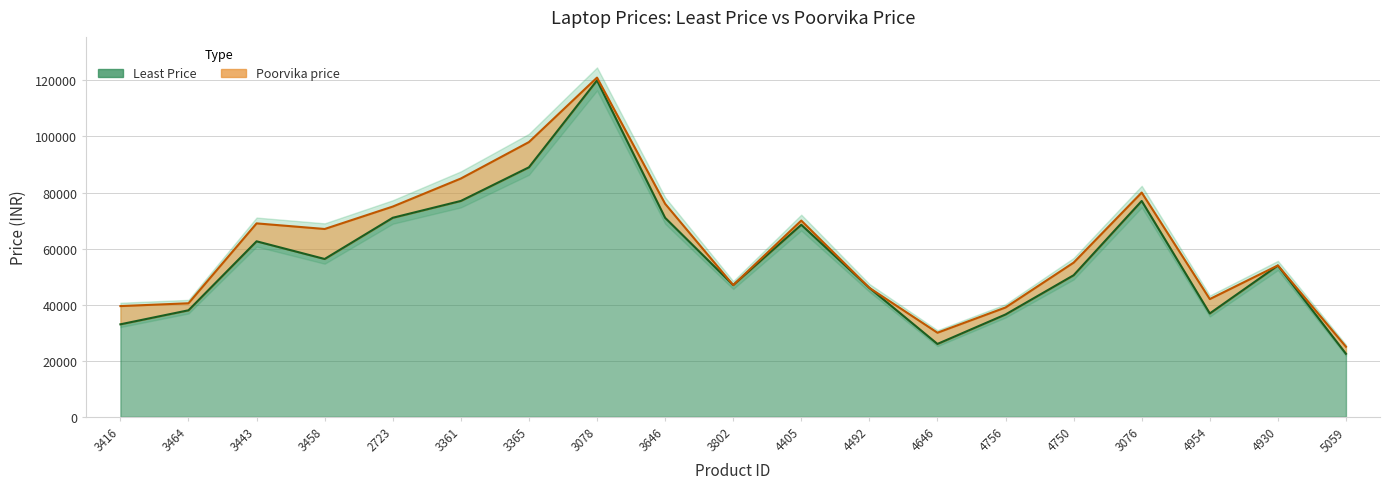

True or false: Least Price has a value of 120728 at 2723.

False